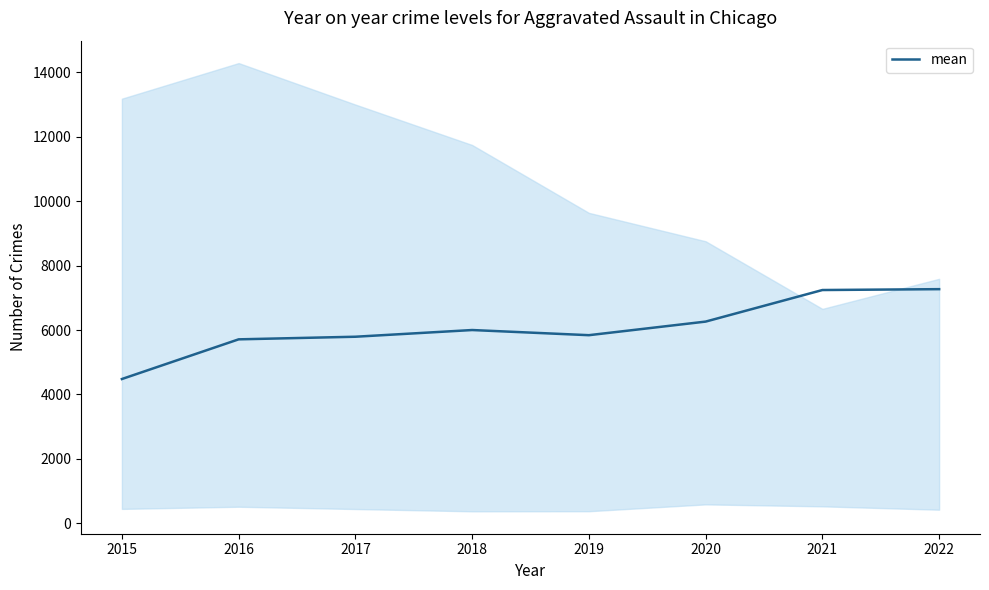

True or false: the data shows 1599 at 2016.

False